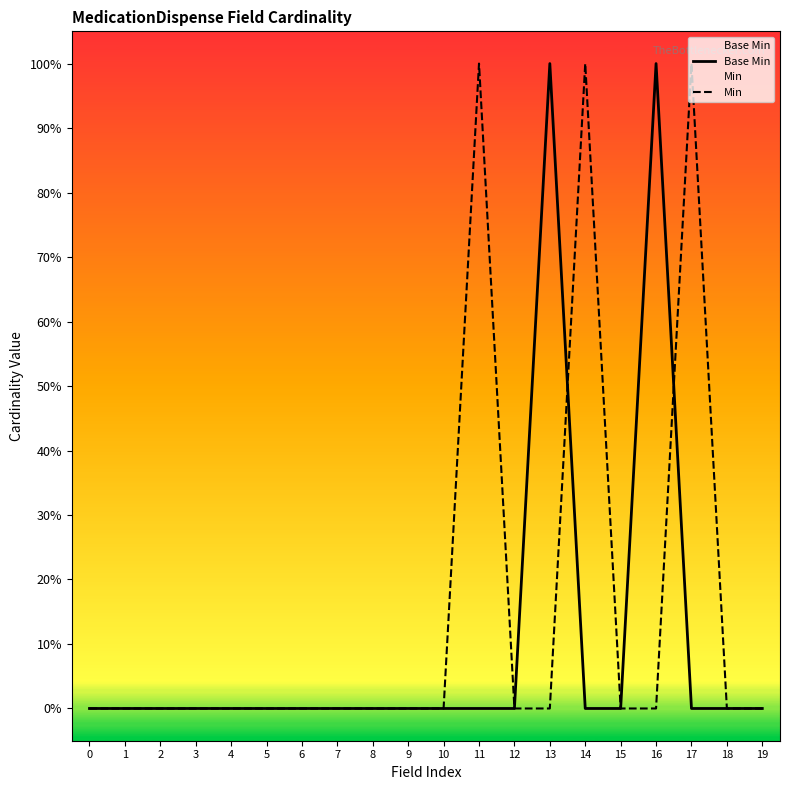

The value of Base Min at 2 is -1. True or false?

False